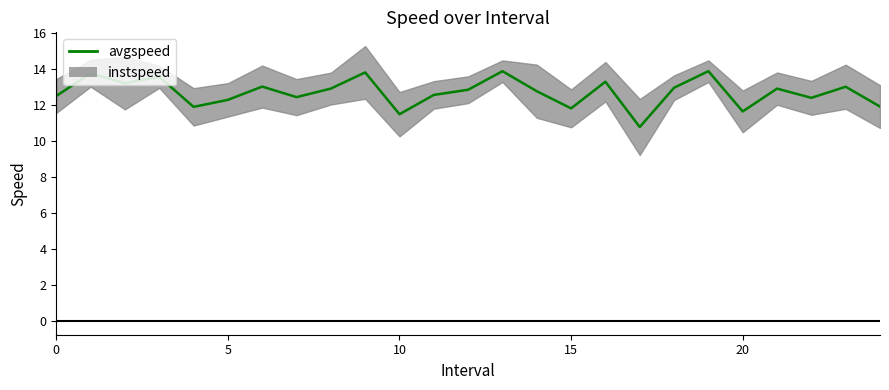

Is this an area chart (filled region under the line)?

No